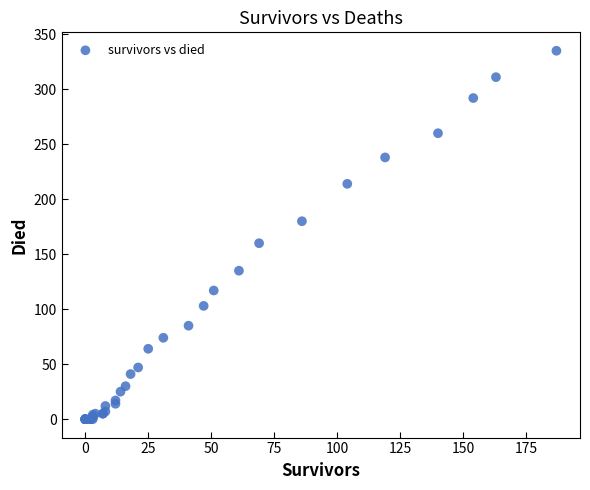

What Y value in the scatter plot is closest to 167?

160